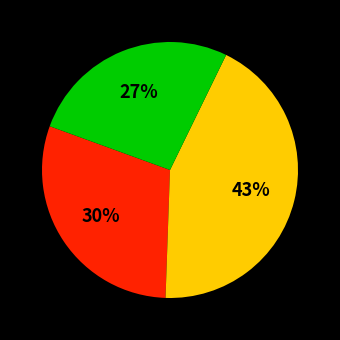

Is there a majority slice in this chart?

No